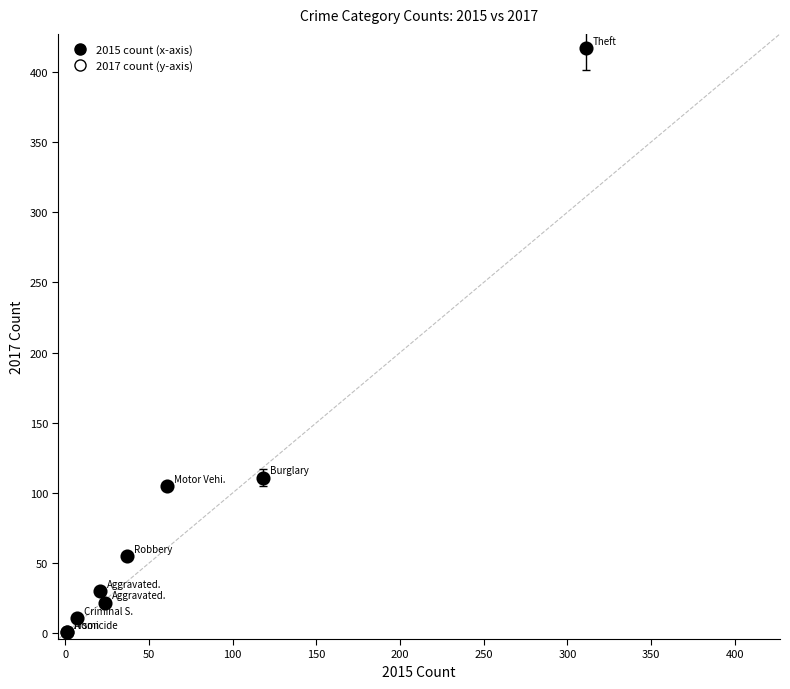

What Y value in the scatter plot is closest to 209?

111